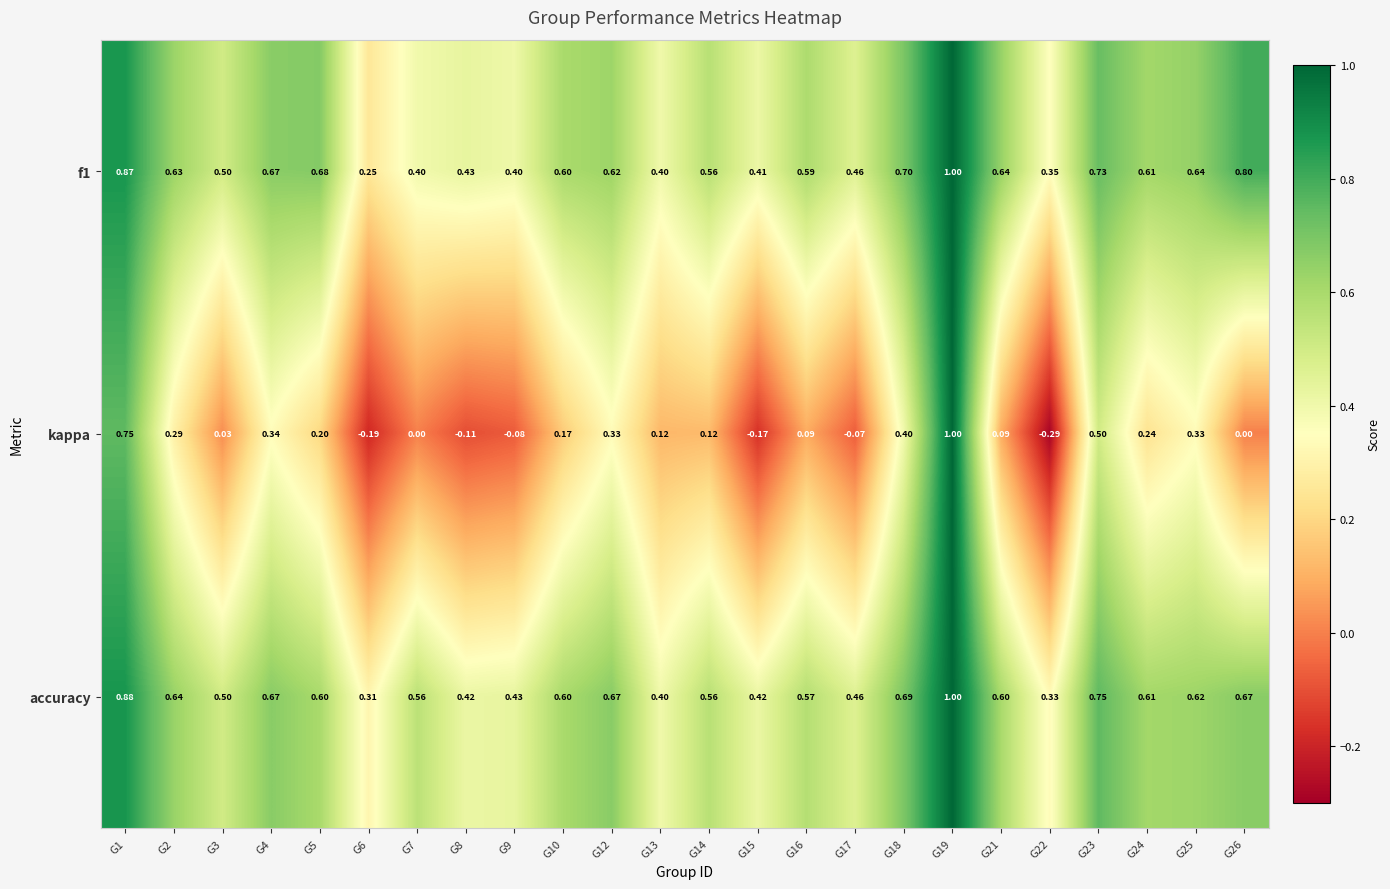

Which series has the widest spread of values?

kappa